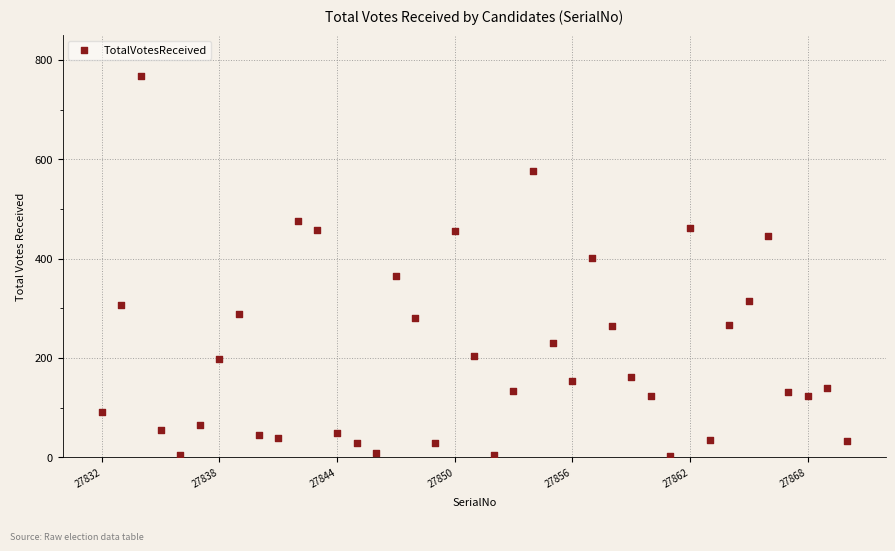

What is the range of Y values (max minus min)?

765